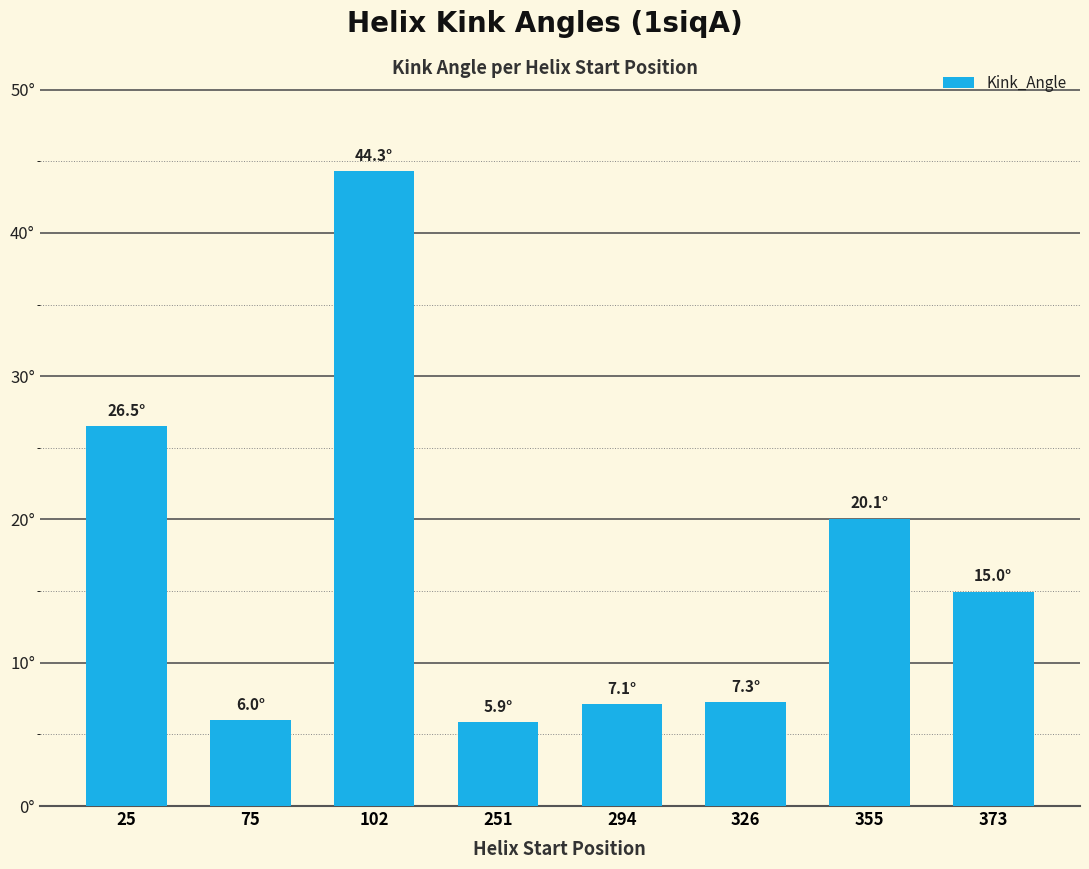

Reading left to right, extract all data points from this chart.

26.5	6.0	44.3	5.9	7.1	7.3	20.1	15.0